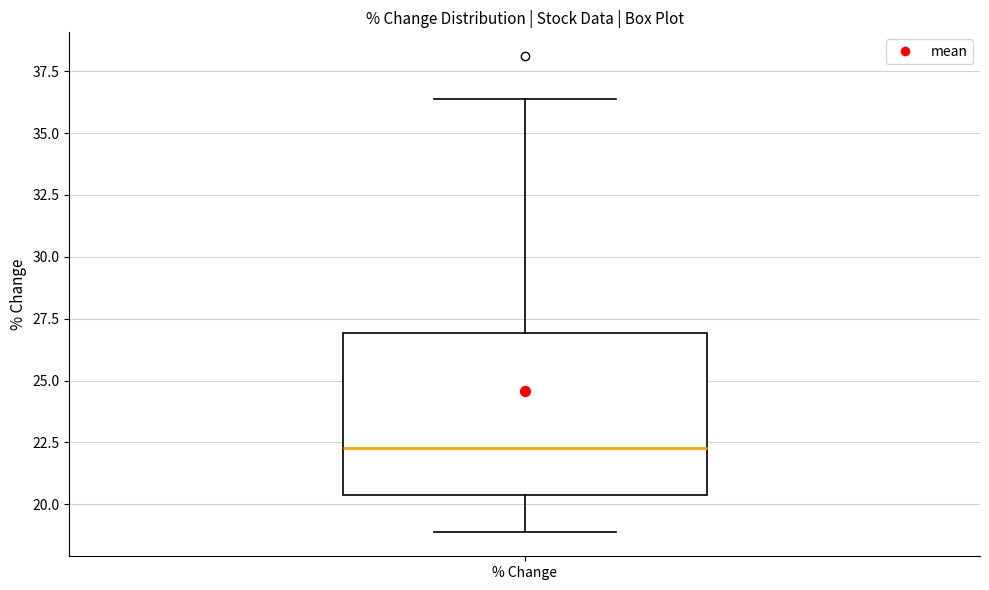

Where does the lower whisker of the box for % Change end on the y-axis? The values are not printed on the chart, so give them approximately, as read against the axis.

19.0